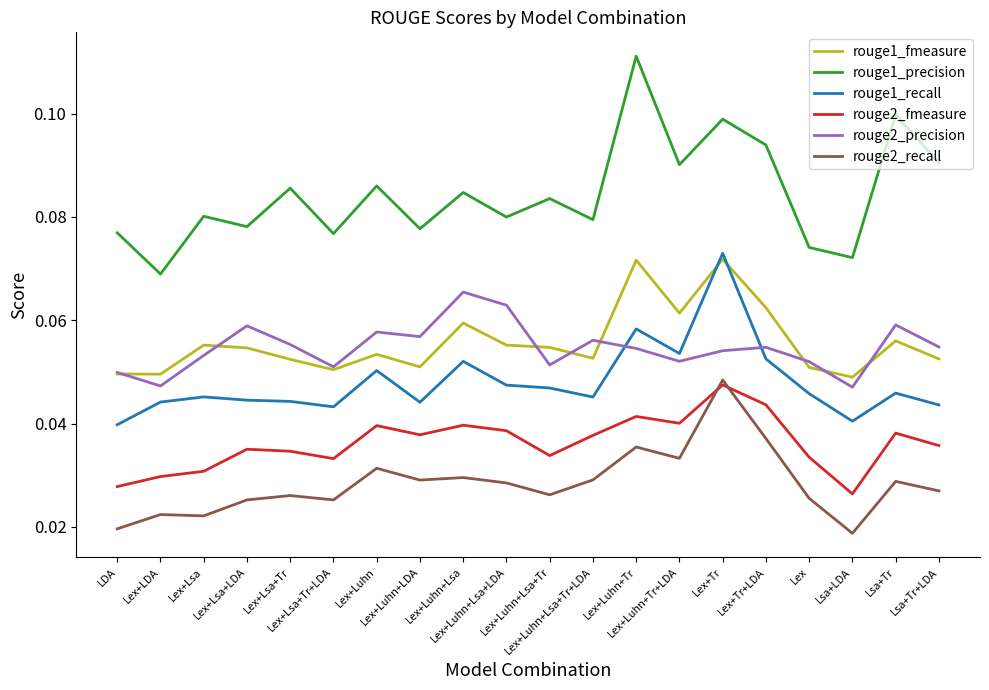

The rouge2_precision series shows 0.0 at Lex+Lsa. True or false?

False